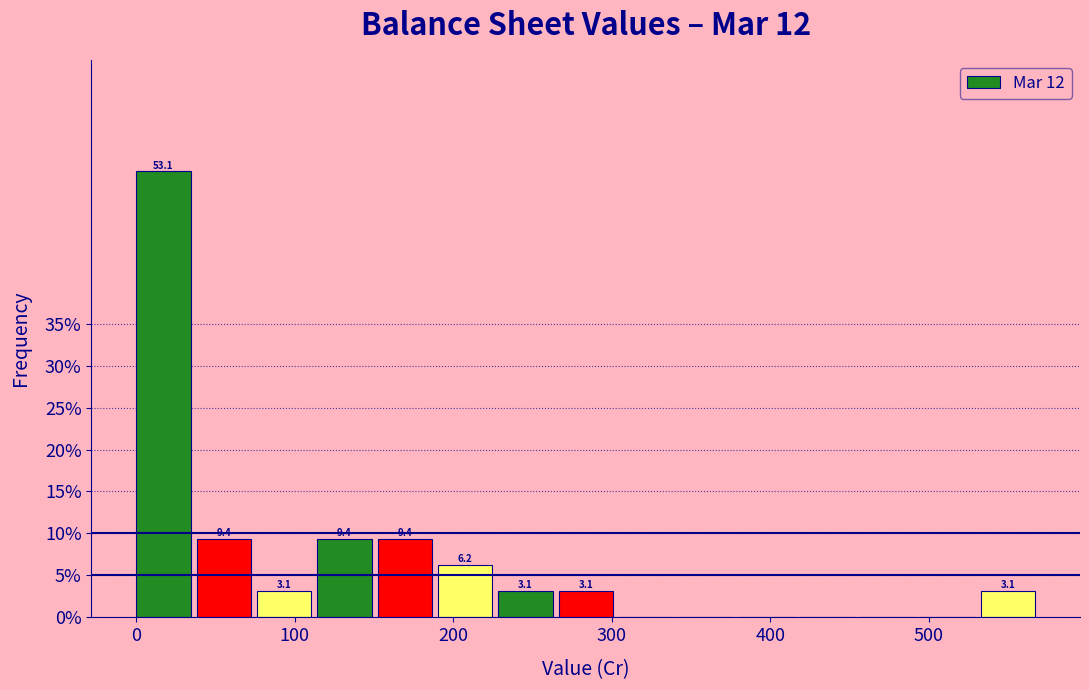

Read against the x-axis, roughly where is the centre of the tallest bar?

20